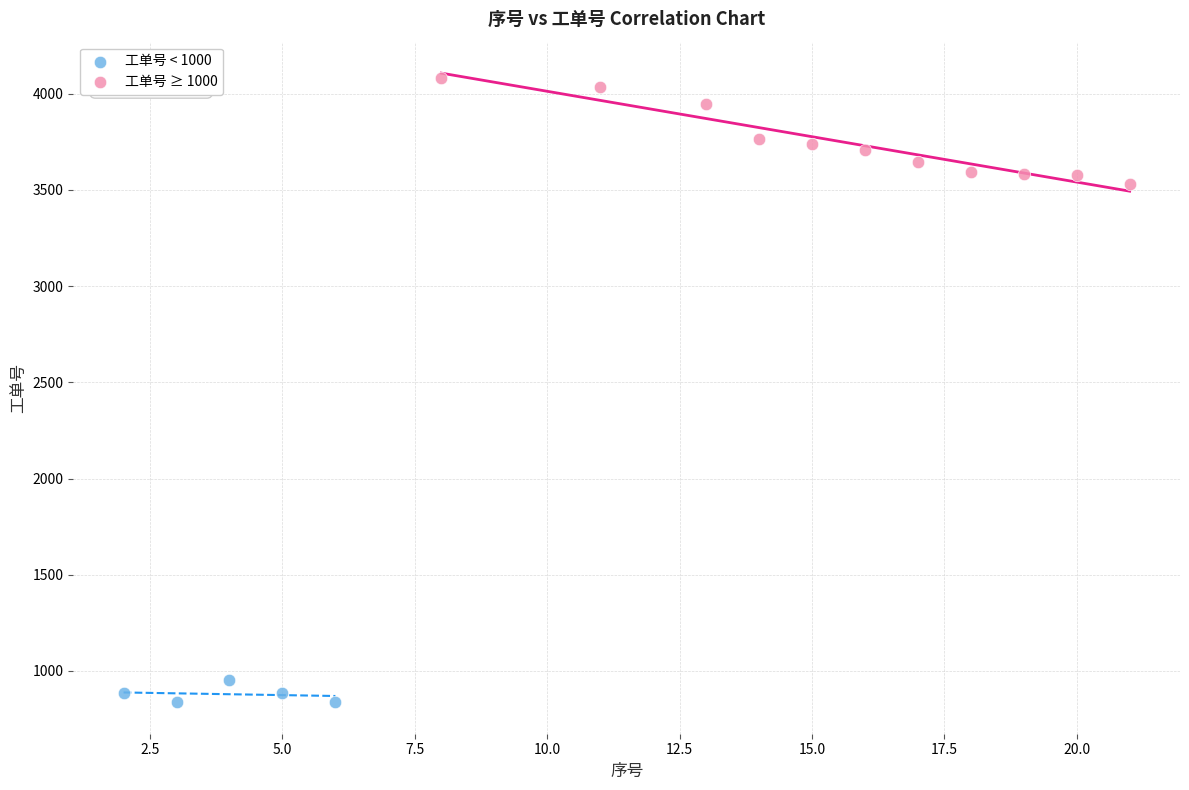

Which series has the largest Y range (max minus min)?

工单号 ≥ 1000